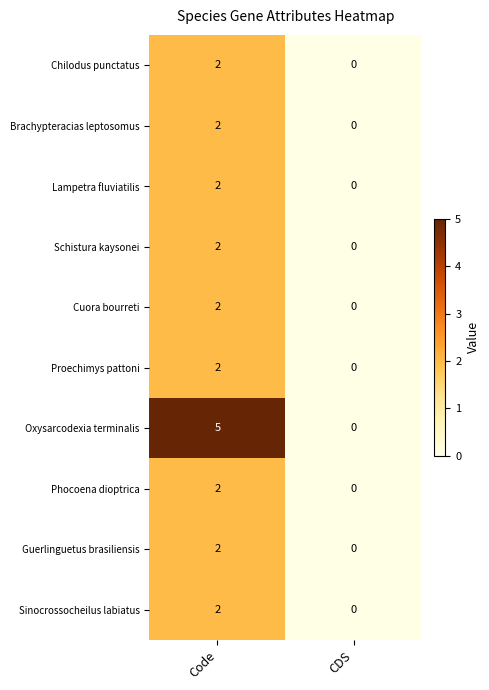

Which series has the largest total across all categories?

Oxysarcodexia terminalis